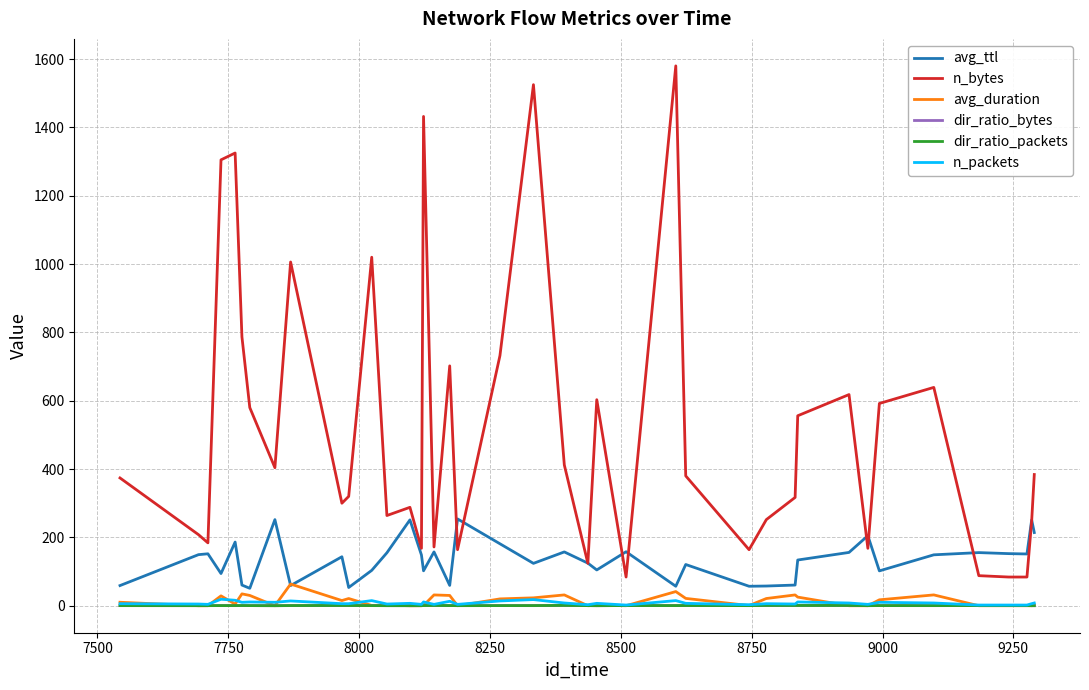

Which series has the widest spread of values?

n_bytes